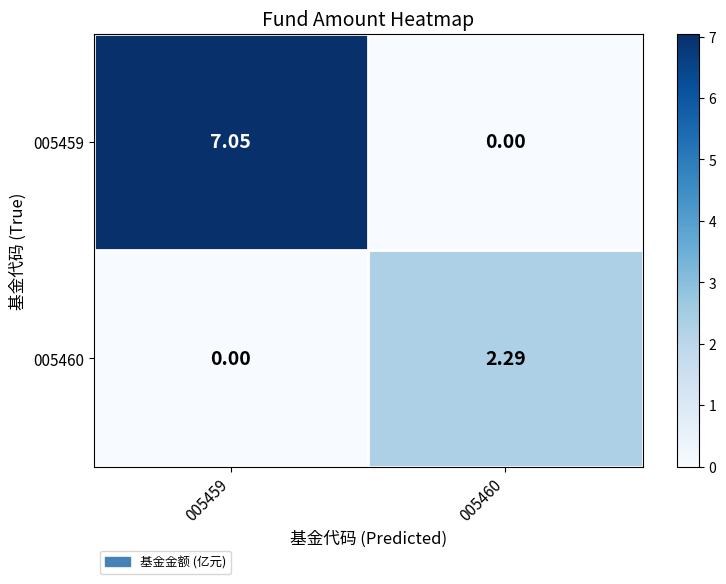

Is the value of 005460 at 005460 greater than the value of 005459 at 005459?

No